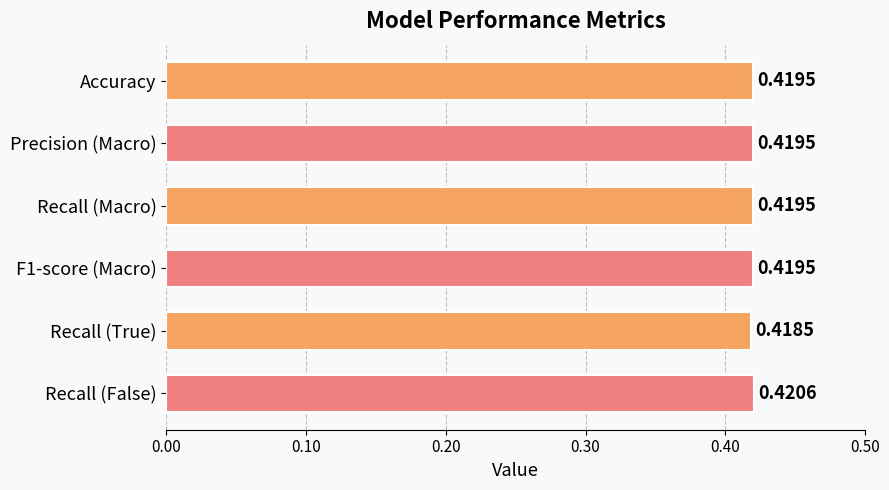

How many data points does each series have?

6